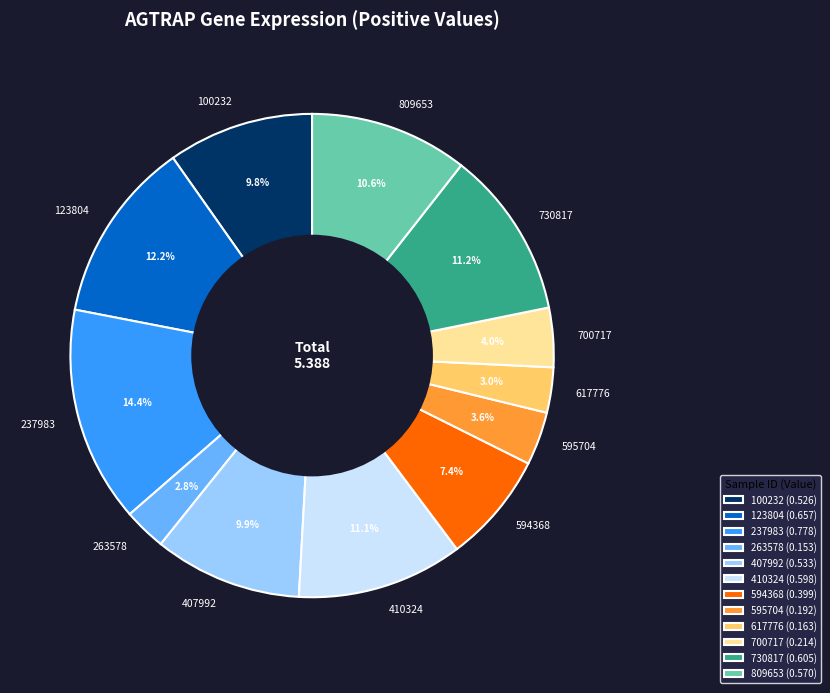

To the nearest percent, what portion does 410324 represent?

11%